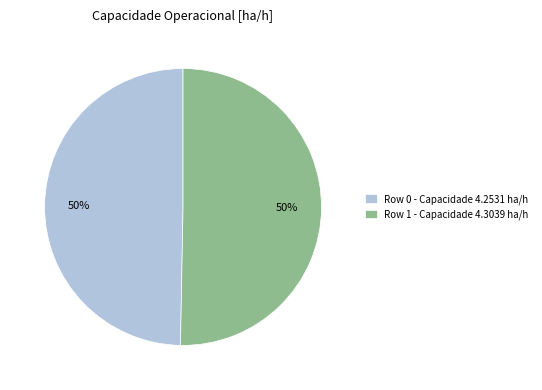

How many segments does this pie chart have?

2